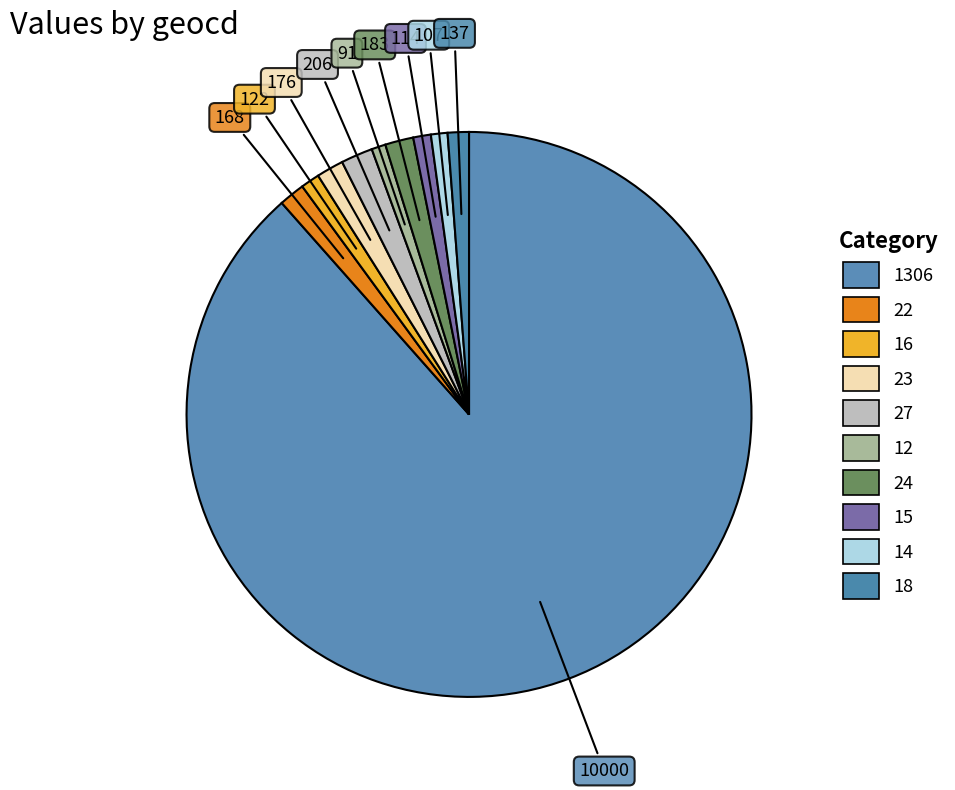

How many slices are in this pie chart?

10